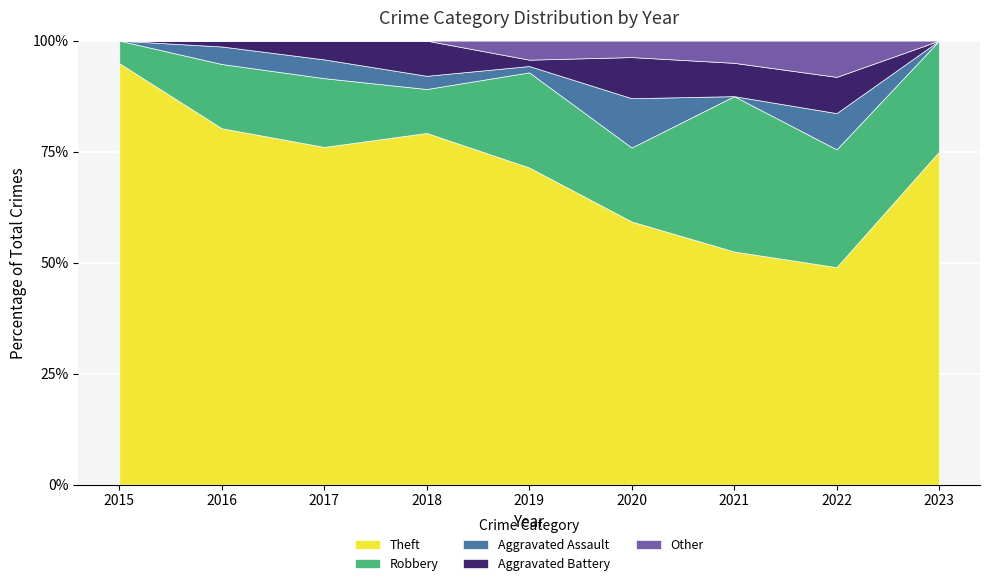

Reading left to right, extract all data points from this chart.

Theft: 56	61	54	80	50	32	21	24	15
Robbery: 3	11	11	10	15	9	14	13	5
Aggravated Assault: 0	3	3	3	1	6	0	4	0
Aggravated Battery: 0	1	3	8	1	5	3	4	0
Other: 0	0	0	0	3	2	2	4	0